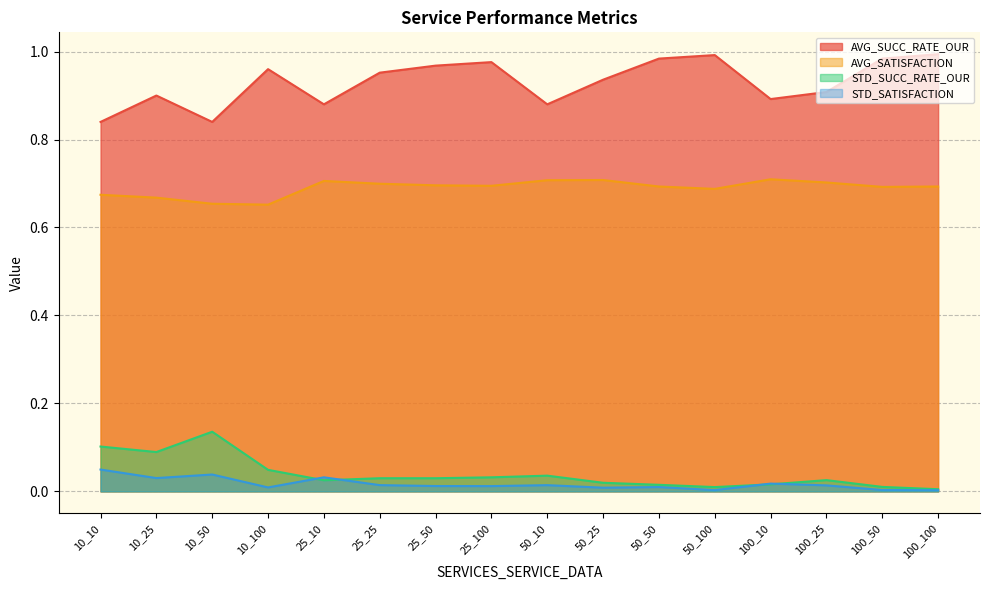

What is the maximum value for STD_SUCC_RATE_OUR?

0.1